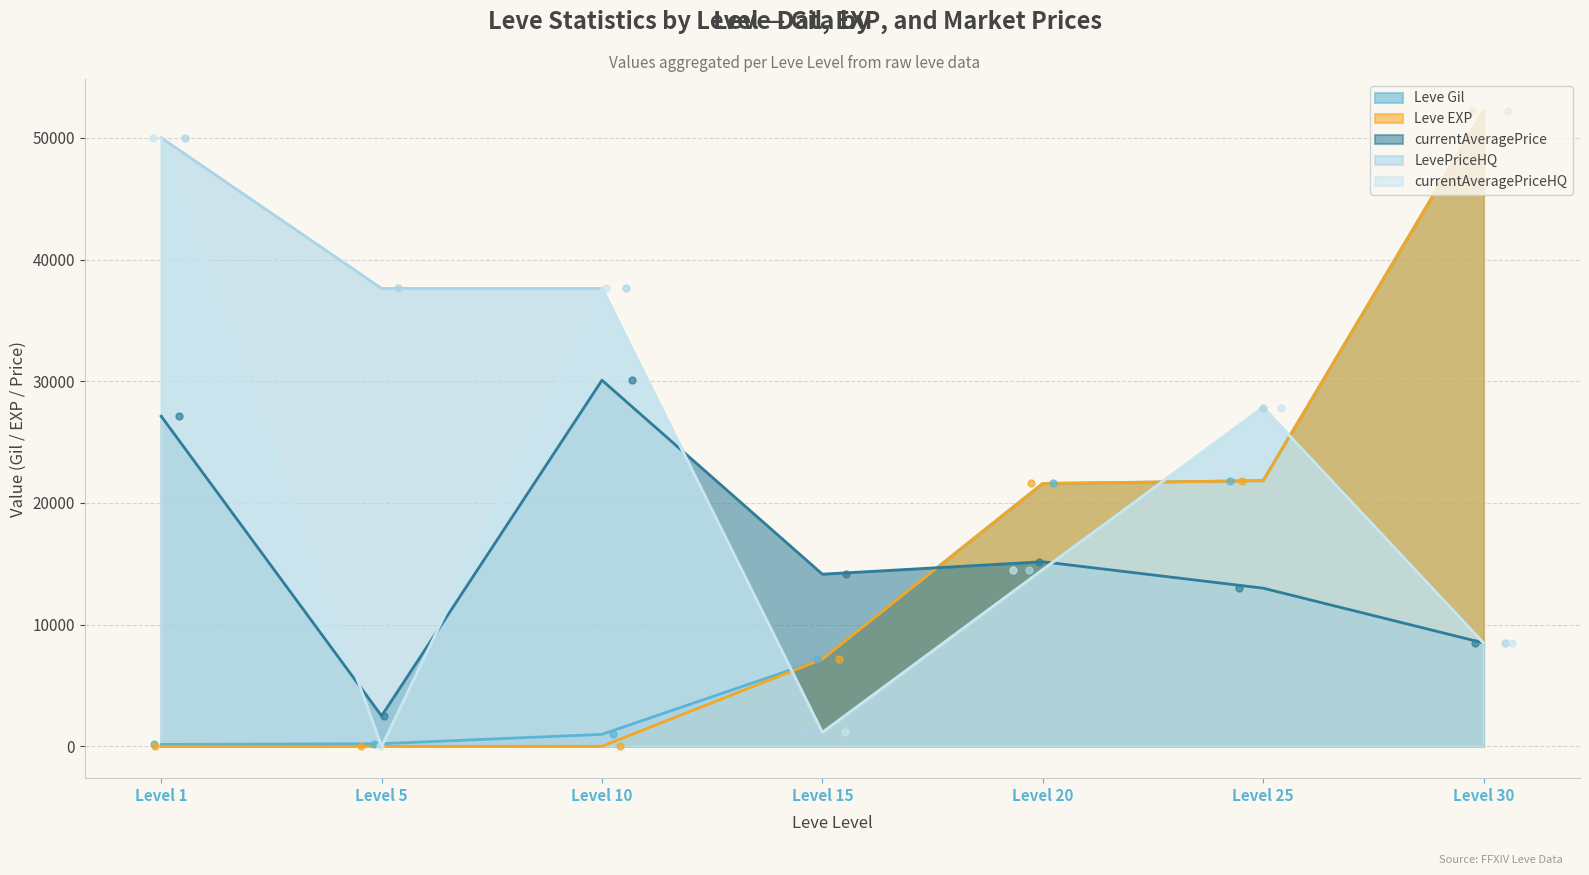

At how many categories does at least one series exceed 8807?

7